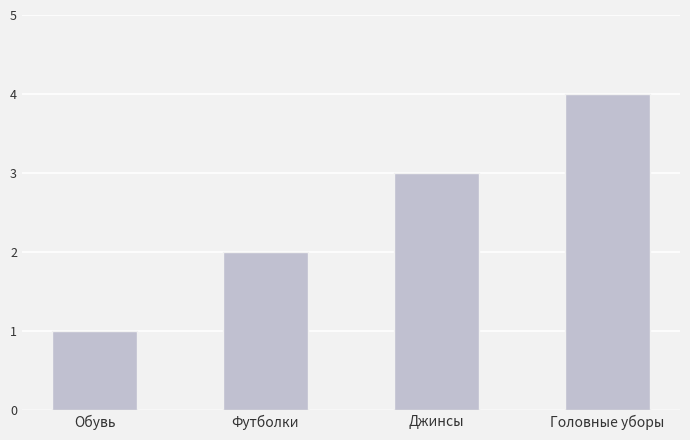

What value does the data have at Футболки?

2